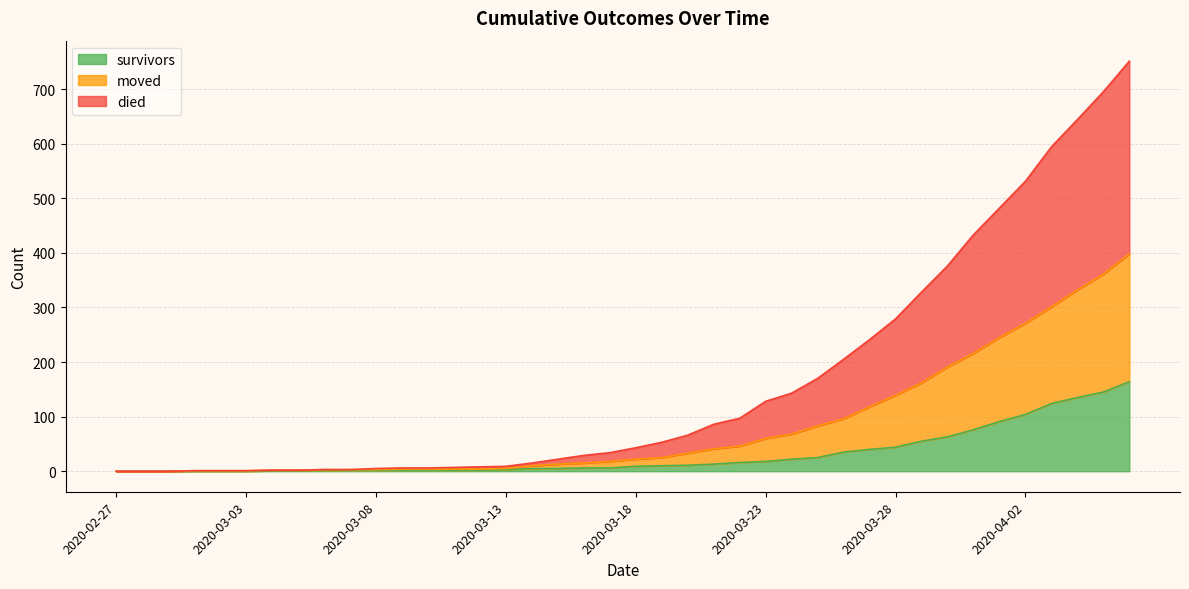

What is the label of the 28th point from the right?

2020-03-10